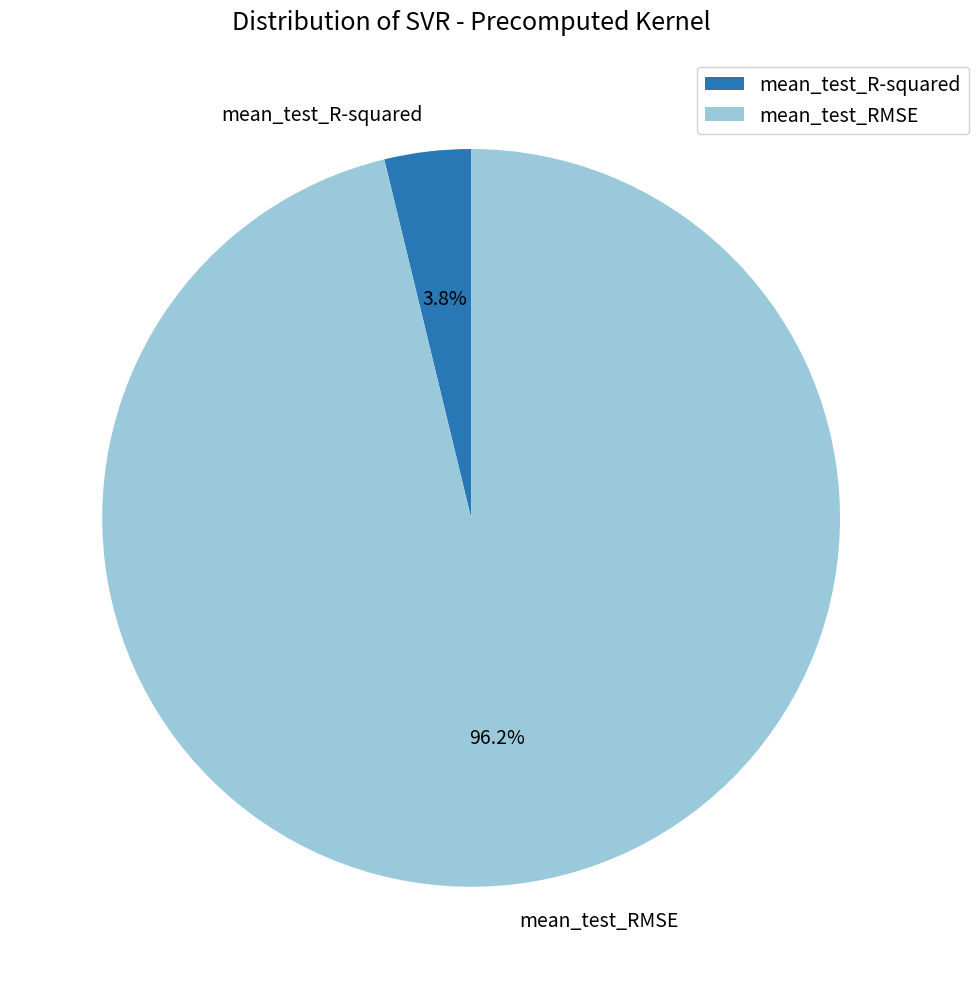

Rank the categories by value from lowest to highest.

mean_test_R-squared, mean_test_RMSE